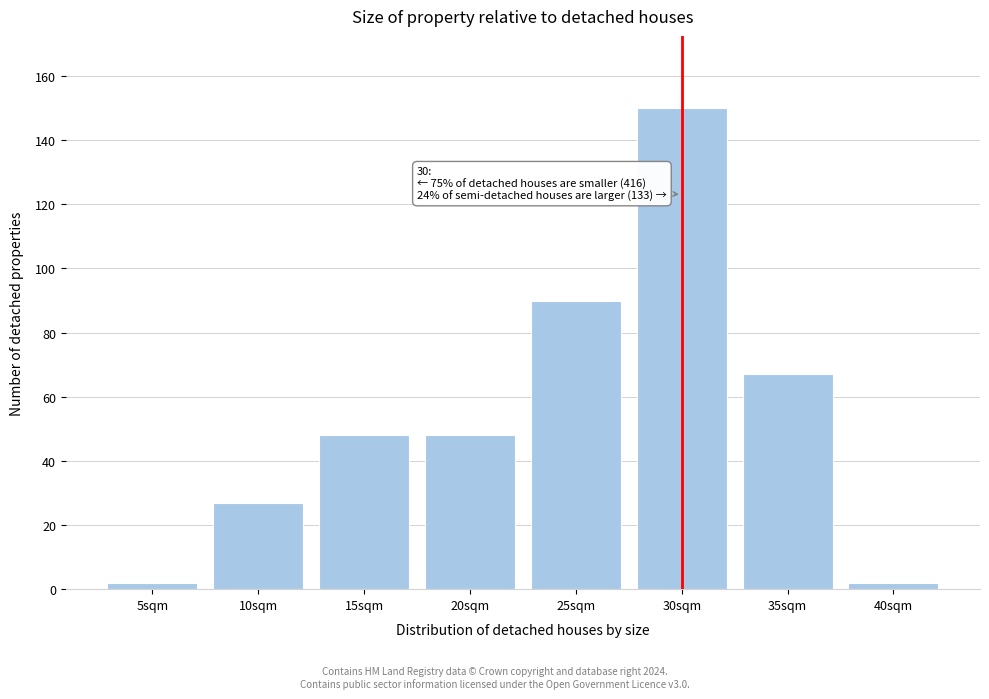

Reading right to left, what are all the values shown in this chart?

2	67	150	90	48	48	27	2